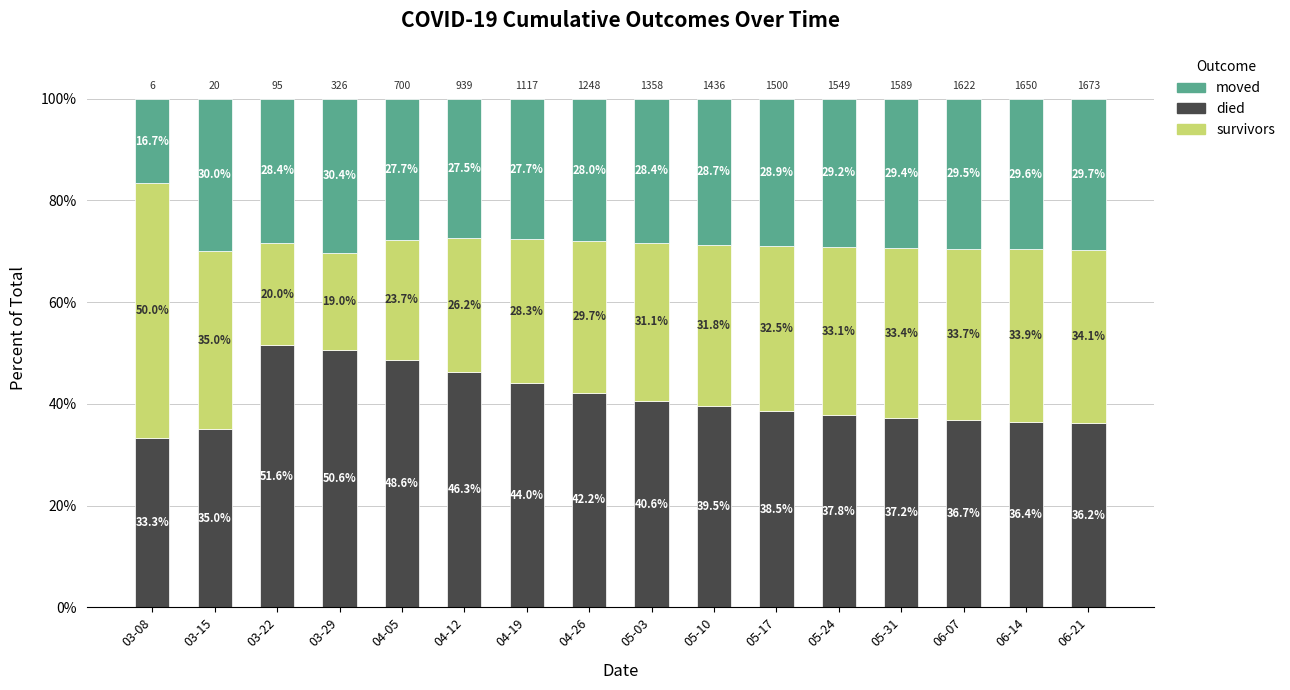

What is the lowest value of the died series?

33.3